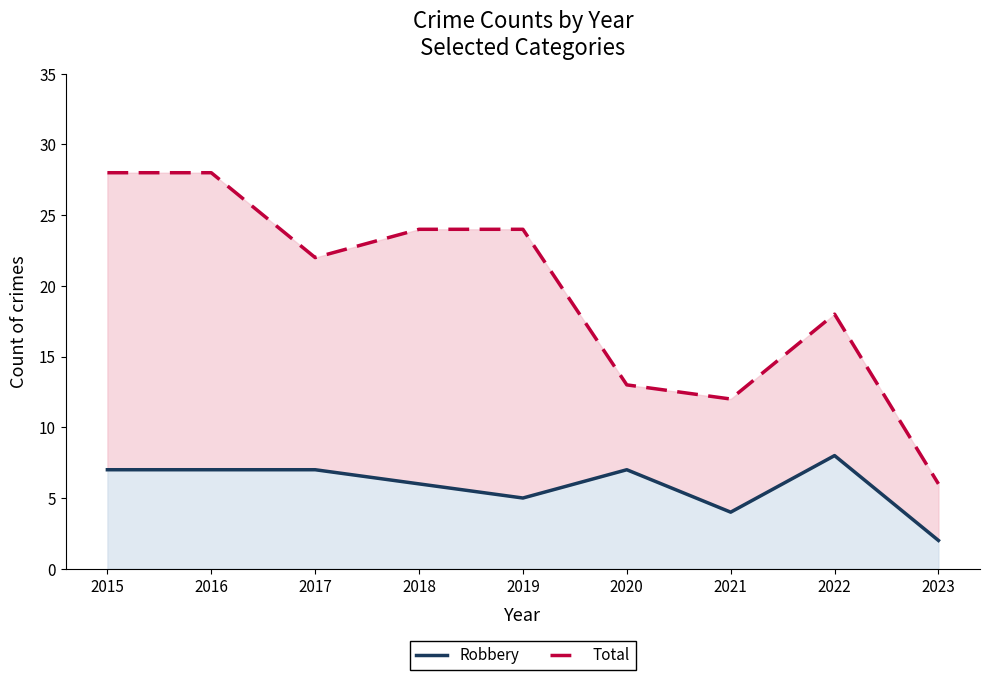

Reading left to right, list all the values displayed in this chart.

Robbery: 7	7	7	6	5	7	4	8	2
Total: 28	28	22	24	24	13	12	18	6